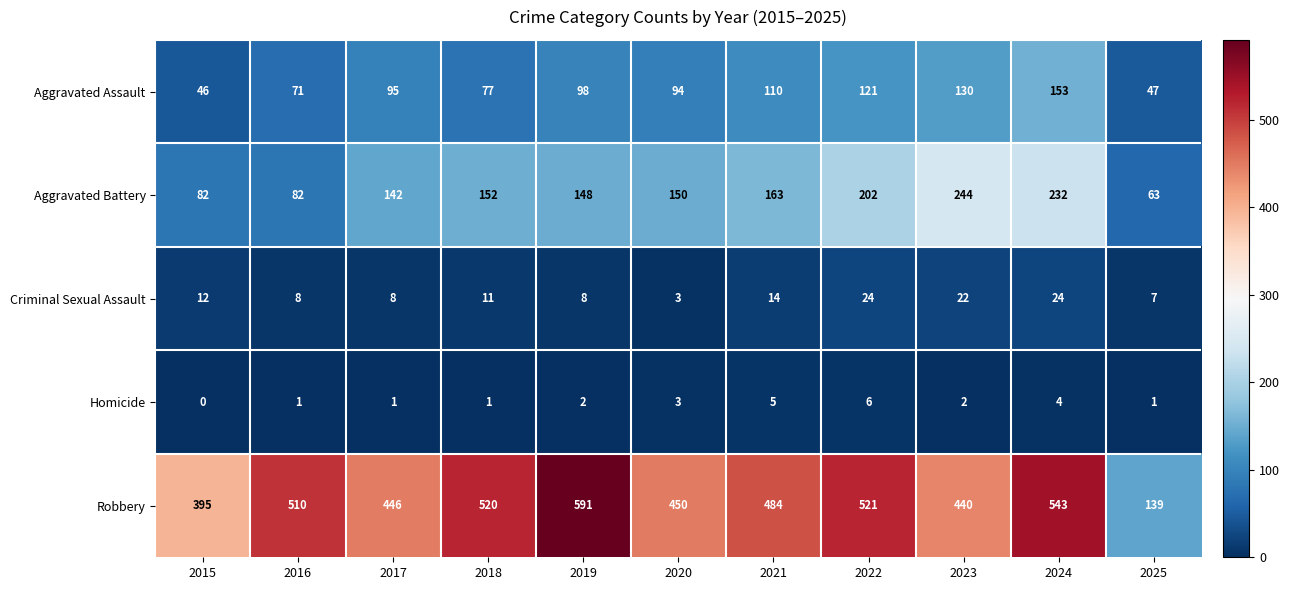

At which label is Aggravated Battery closest to 153?

2018